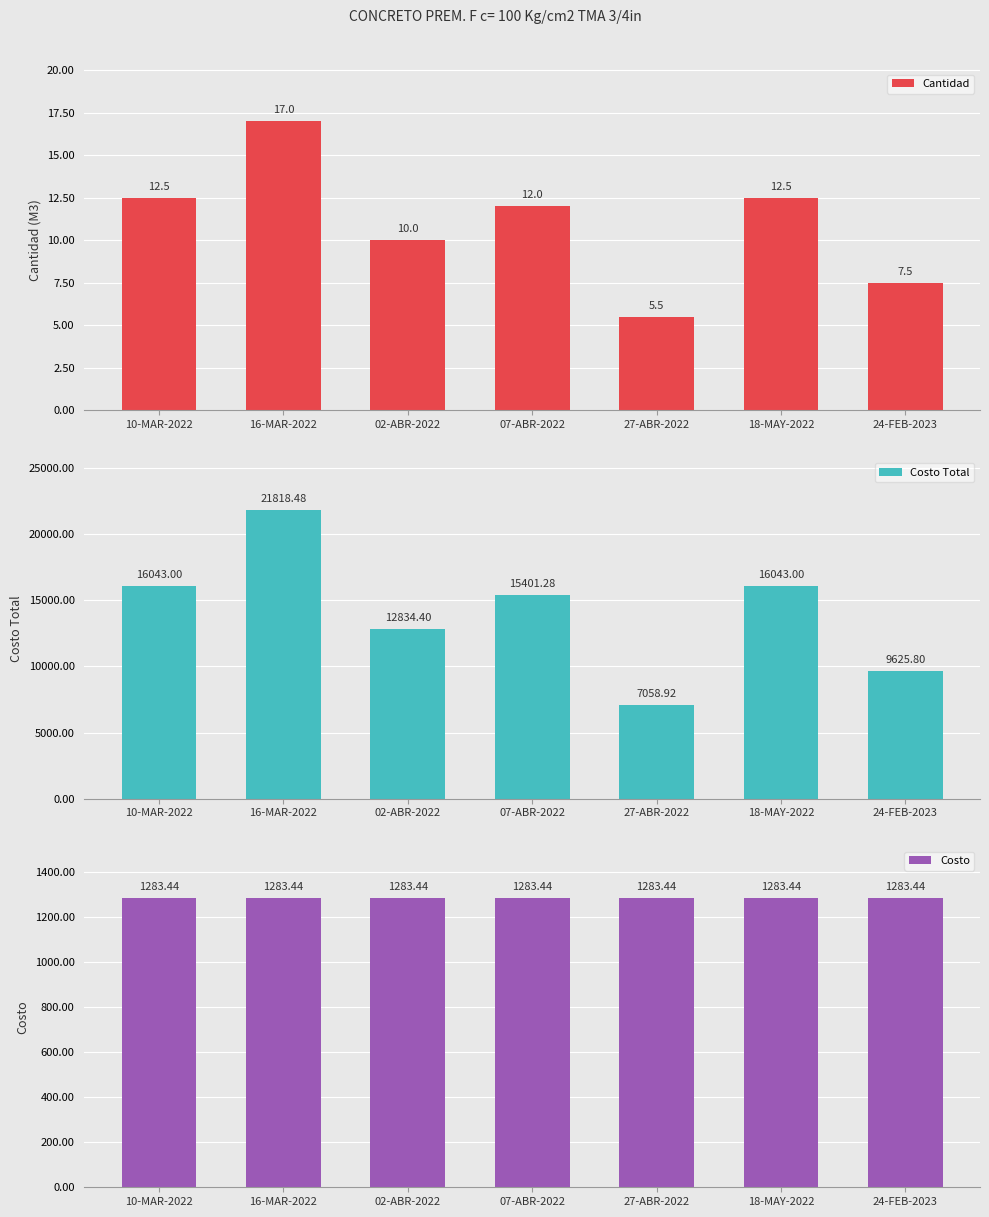

At which category is the sum across all series the highest?

16-MAR-2022